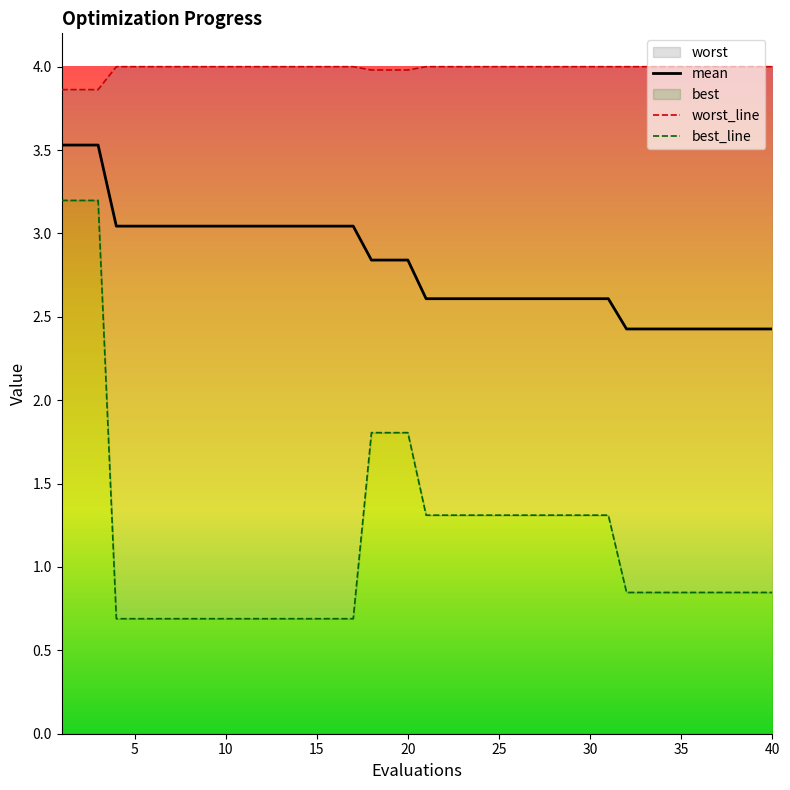

What is the highest value of the mean series?

3.5